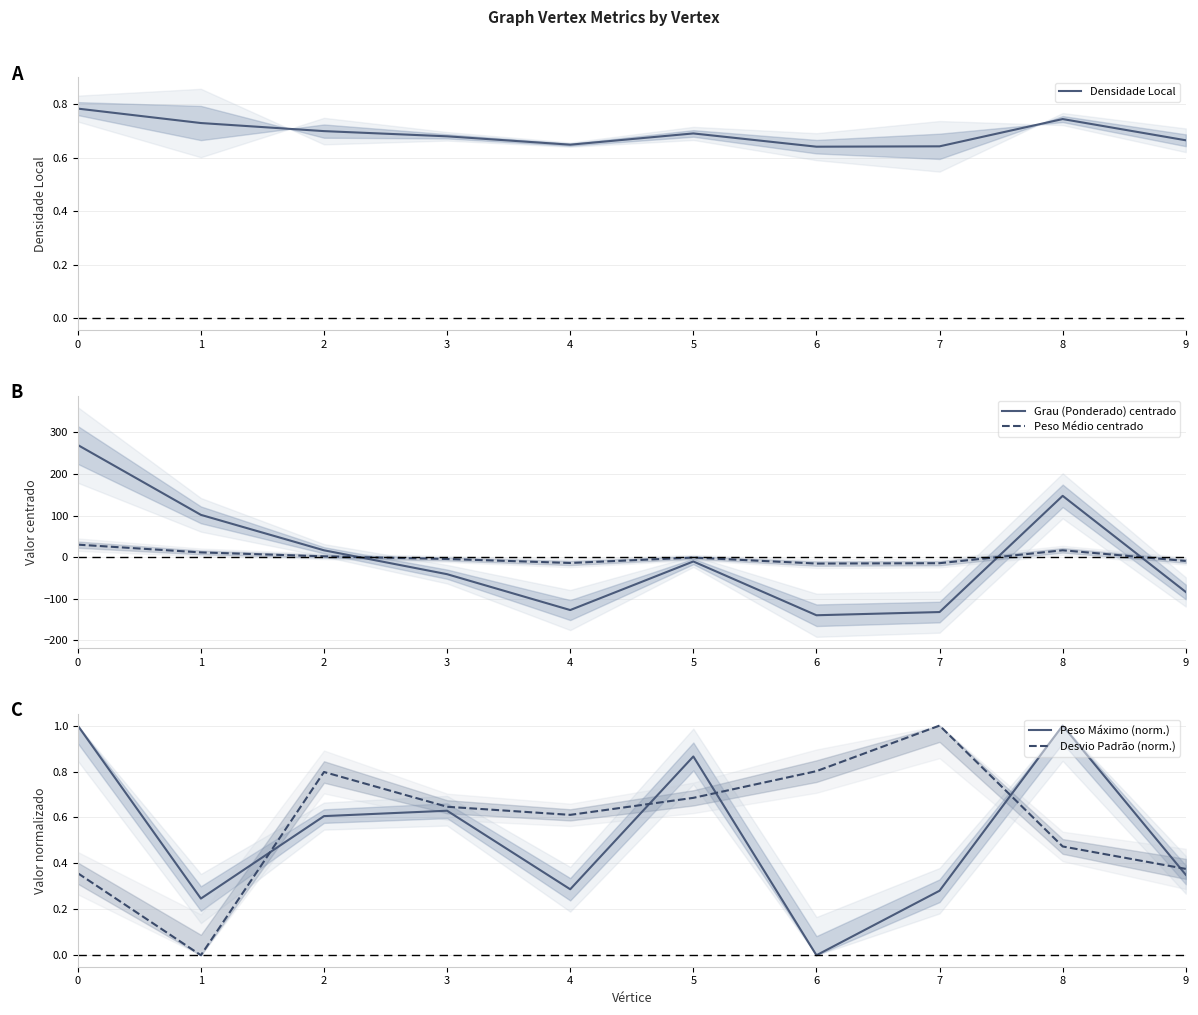

Reading right to left, what are all the values shown in this chart?

Densidade Local: 9=0.7	8=0.7	7=0.6	6=0.6	5=0.7	4=0.6	3=0.7	2=0.7	1=0.7	0=0.8
Grau (Ponderado) centrado: 9=-83.9	8=147.4	7=-132.3	6=-140.0	5=-10.5	4=-127.5	3=-41.2	2=16.4	1=101.7	0=269.9
Peso Médio centrado: 9=-9.3	8=16.4	7=-14.7	6=-15.6	5=-1.2	4=-14.2	3=-4.6	2=1.8	1=11.3	0=30.0
Peso Máximo (norm.): 9=0.4	8=1.0	7=0.3	6=0.0	5=0.9	4=0.3	3=0.6	2=0.6	1=0.2	0=1.0
Desvio Padrão (norm.): 9=0.4	8=0.5	7=1.0	6=0.8	5=0.7	4=0.6	3=0.6	2=0.8	1=0.0	0=0.4